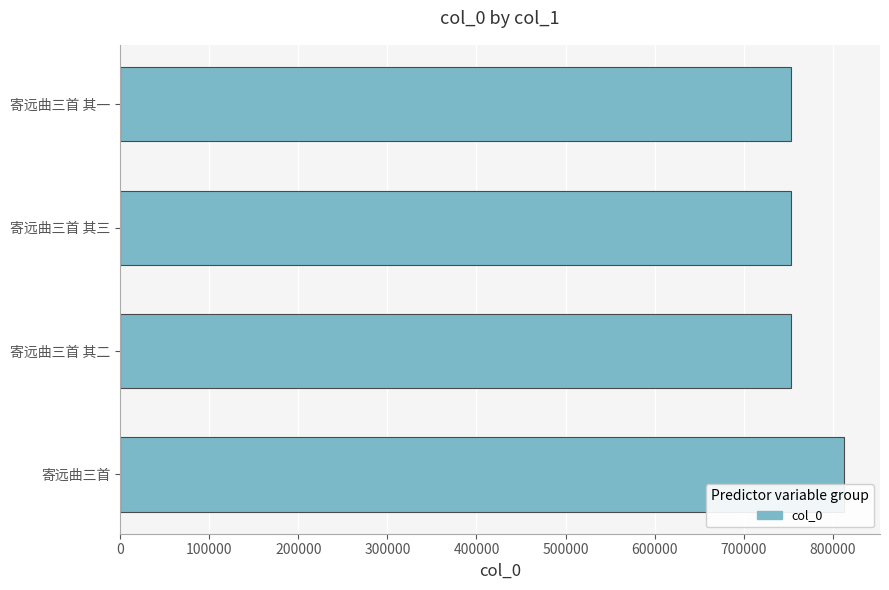

What is the ratio of the value at 寄远曲三首 其二 to the value at 寄远曲三首 其一?

1.0